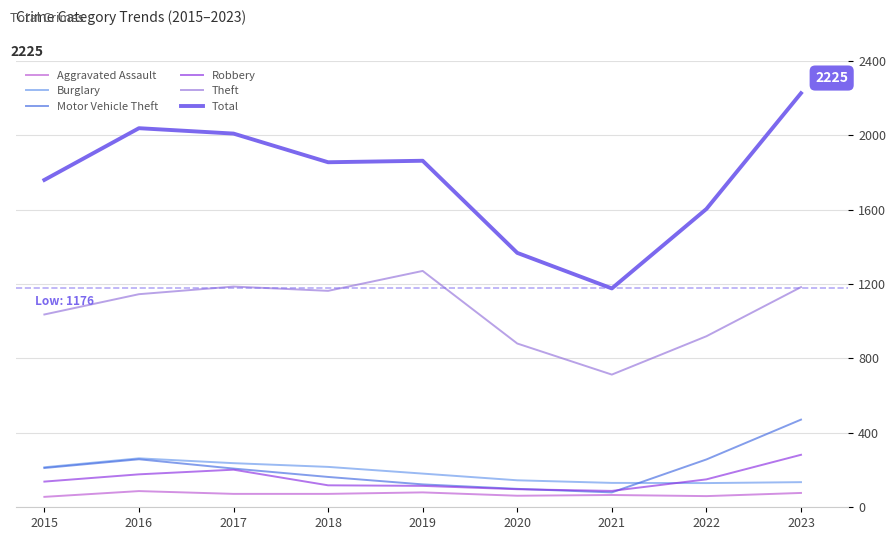

At which label does Motor Vehicle Theft first exceed 208?

2015